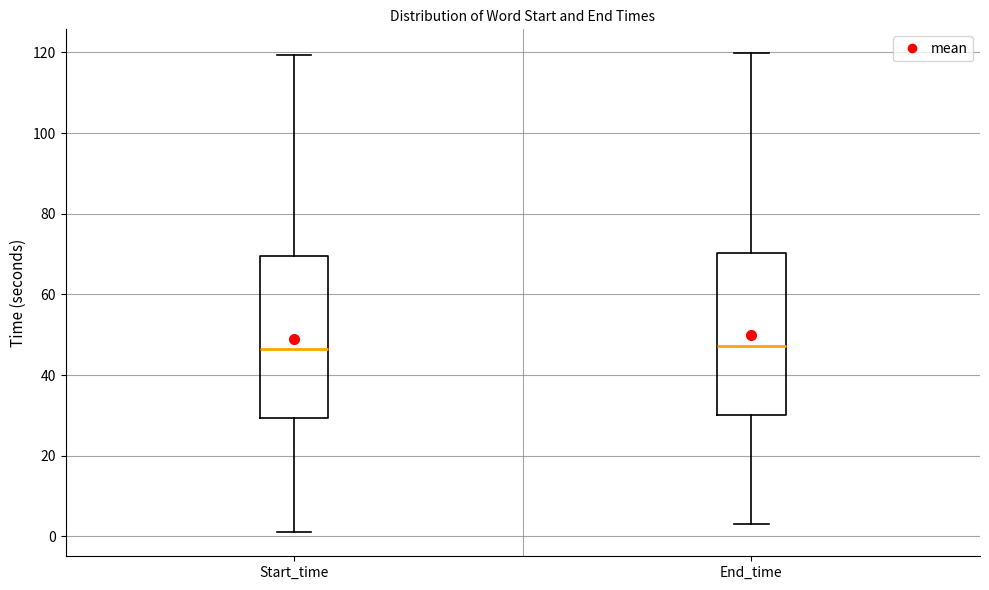

Where is the lower edge of the box for Start_time on the y-axis? The values are not printed on the chart, so give them approximately, as read against the axis.

30